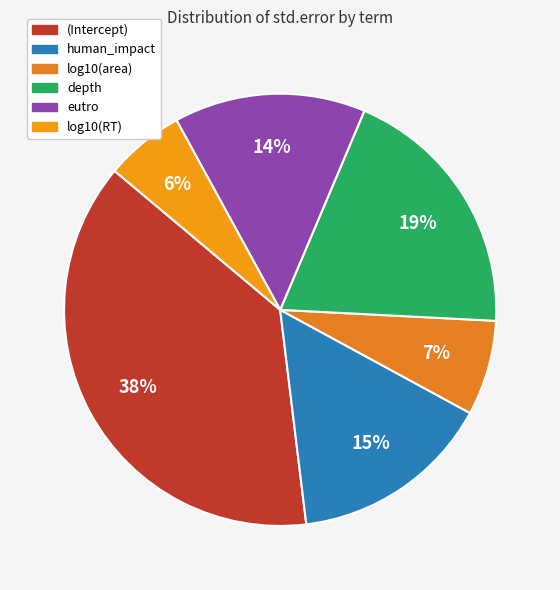

Between eutro and depth, which is larger?

depth